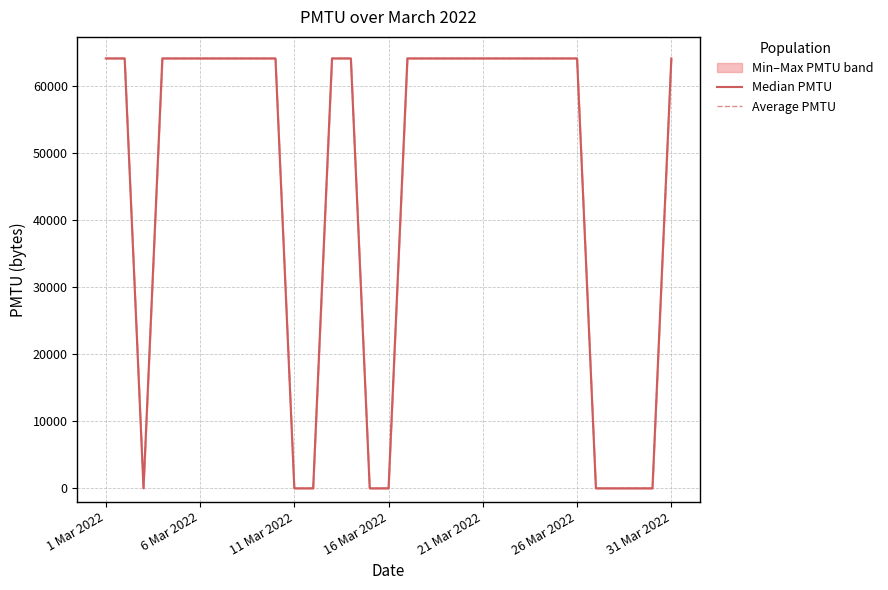

How many lines are shown in the chart?

2